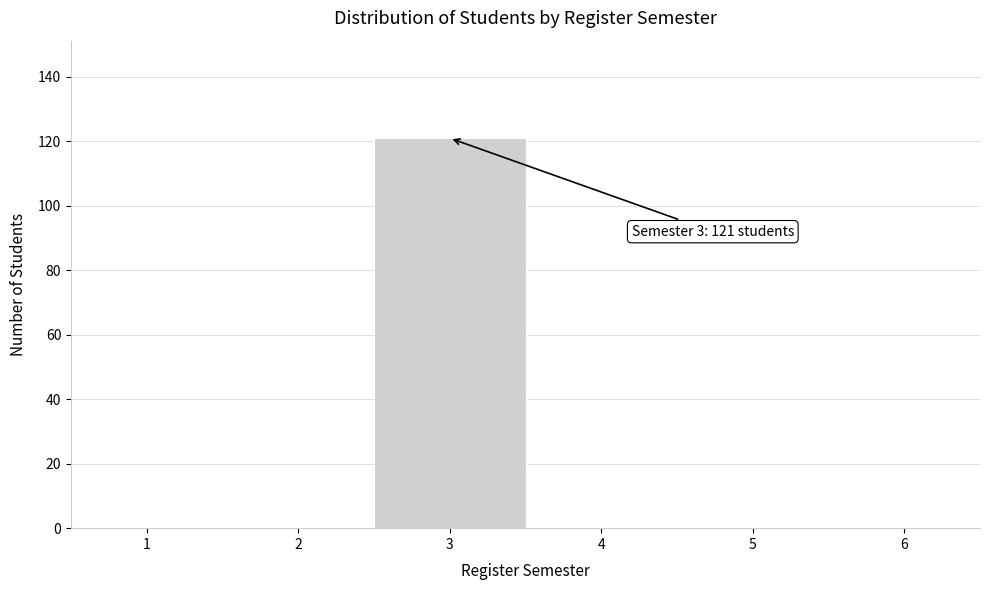

Over which range of the x-axis is the bar tallest?

2.5 to 3.5